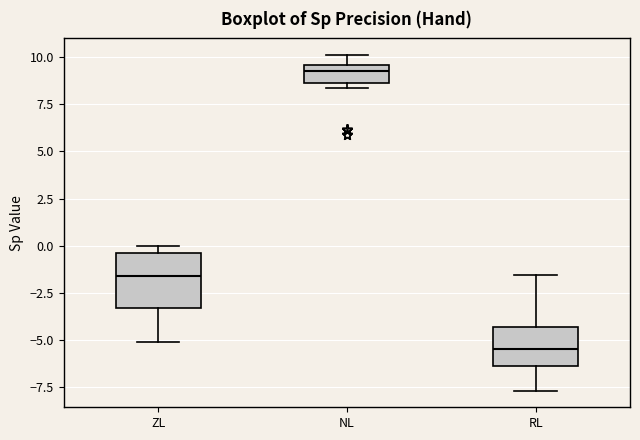

Reading left to right, read every box against the y-axis: the position of its median line, the range the box covers, and the ends of its whiskers. The values are not printed on the chart, so give them approximately, as read against the axis.

ZL: median -1.5, box -3.5 to -0.5, whiskers -5.0 to 0.0
NL: median 9.0, box 8.5 to 9.5, whiskers 8.5 (just below the box's lower edge) to 10.0
RL: median -5.5, box -6.5 to -4.5, whiskers -7.5 to -1.5